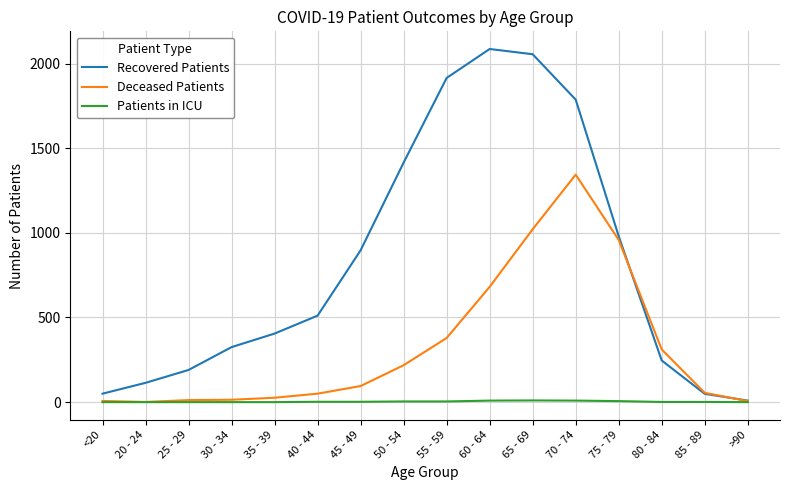

At which label is Recovered Patients closest to 1047?

75 - 79